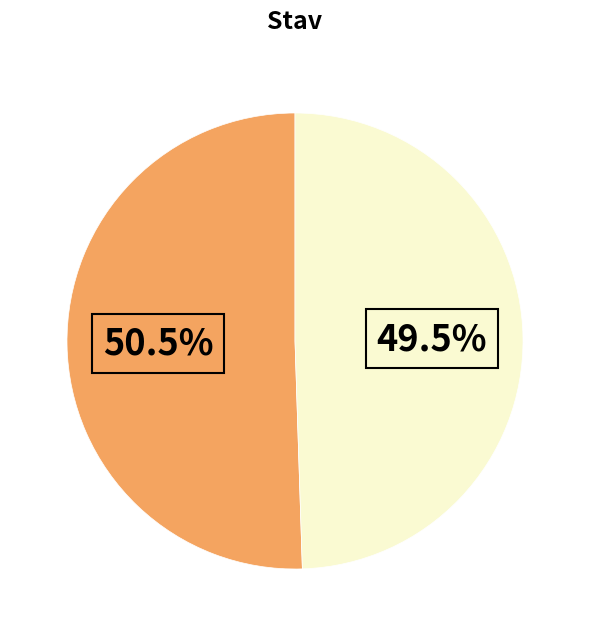

Is there any slice that represents more than half of the pie?

Yes